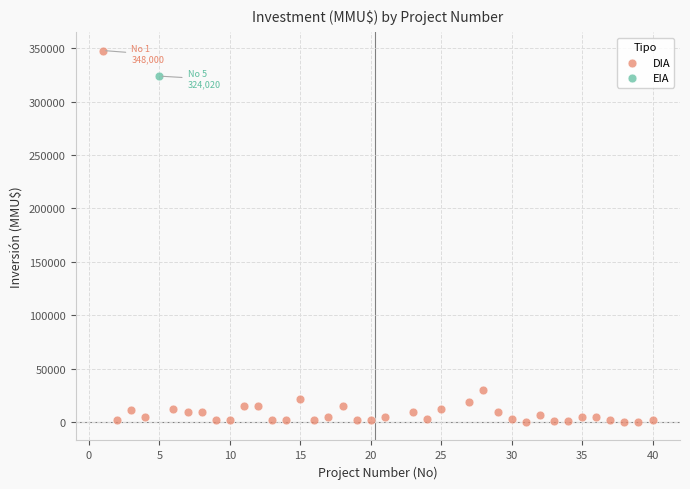

What are all the series names shown in the legend?

DIA, EIA